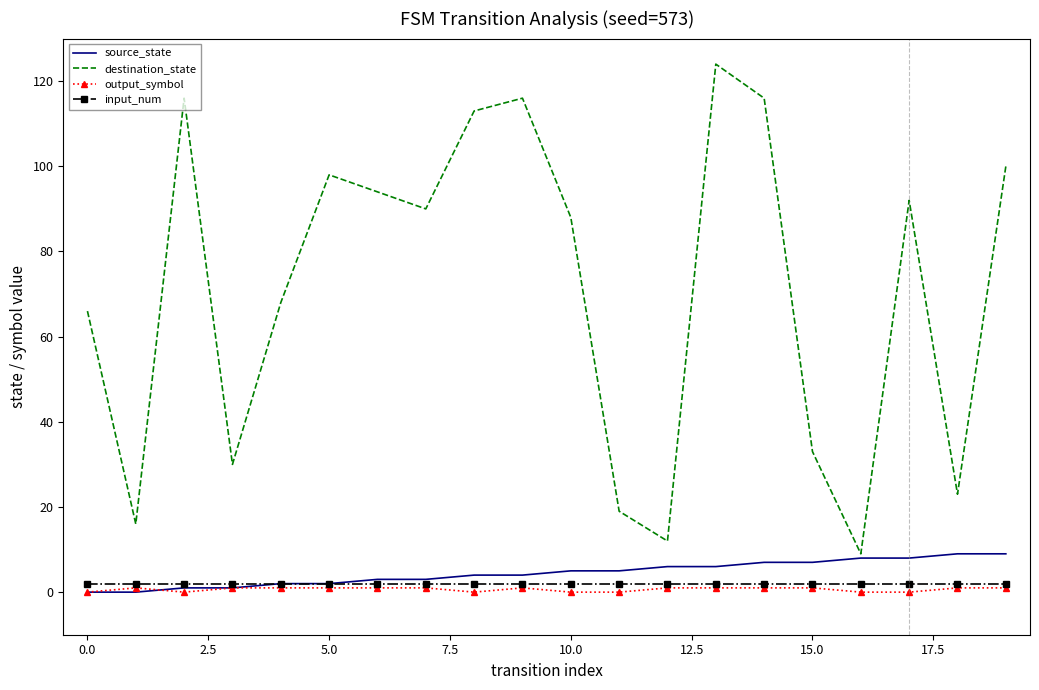

Which series has the largest range (max minus min)?

destination_state